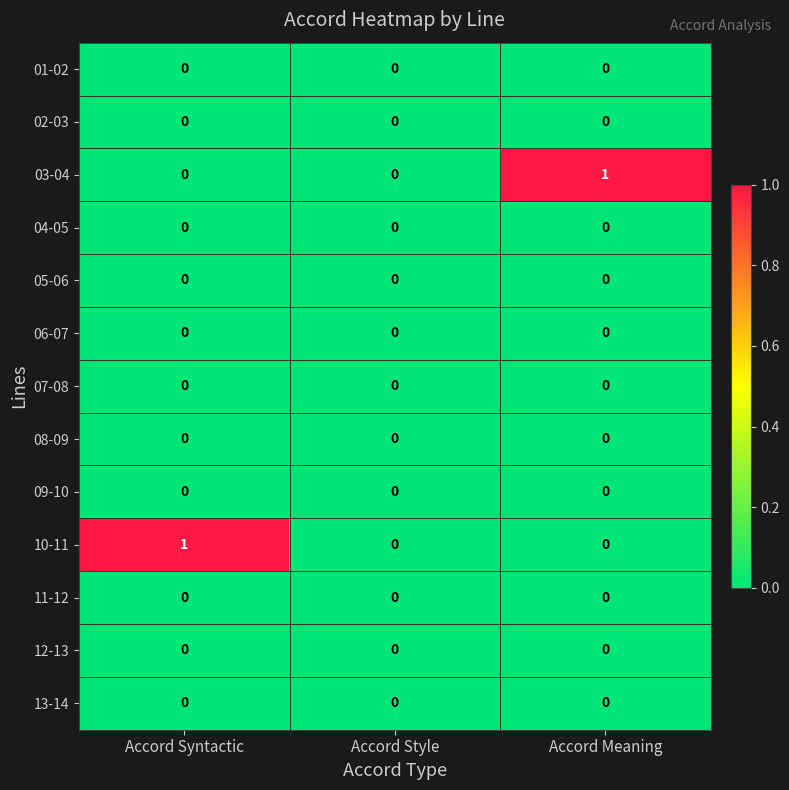

What is the spread (max minus min) of values at Accord Meaning?

1